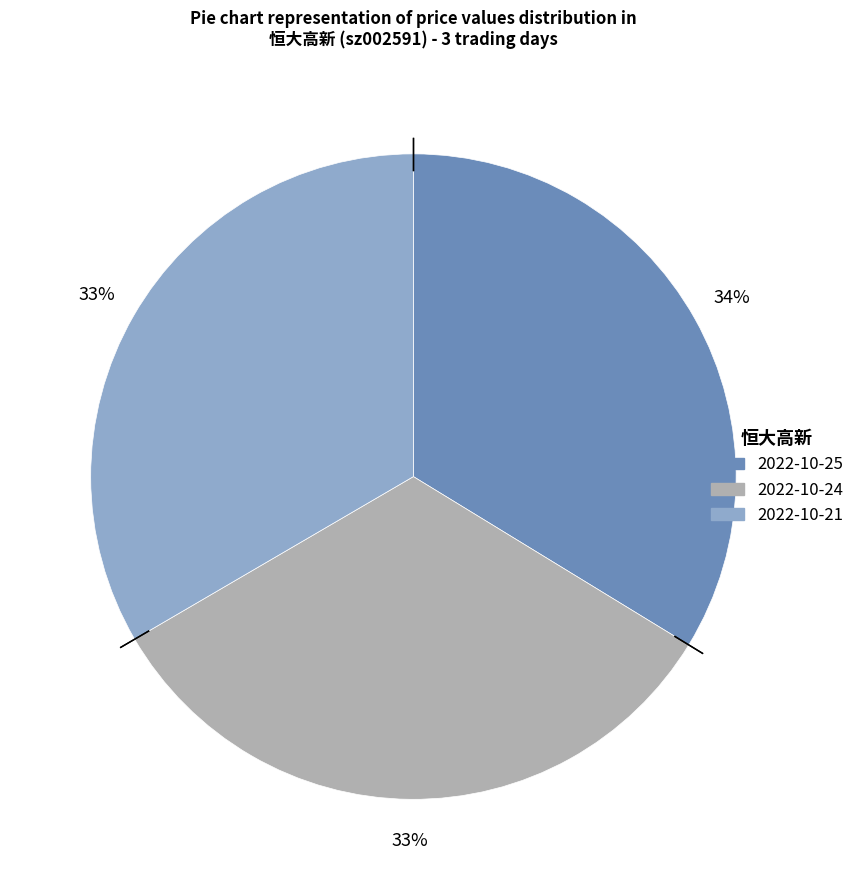

Does any single category account for the majority?

No